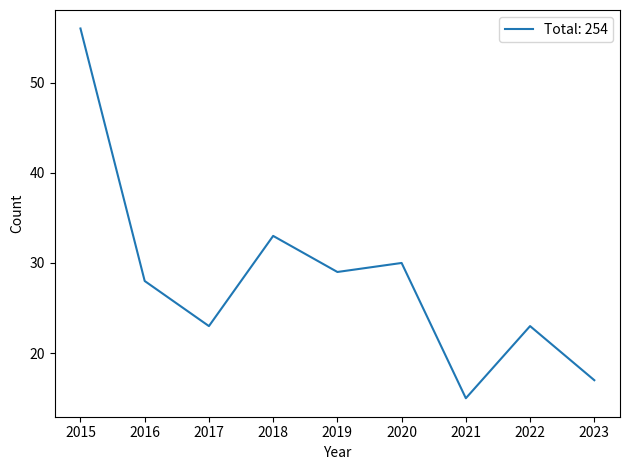

Reading right to left, list all the values displayed in this chart.

2023=17	2022=23	2021=15	2020=30	2019=29	2018=33	2017=23	2016=28	2015=56